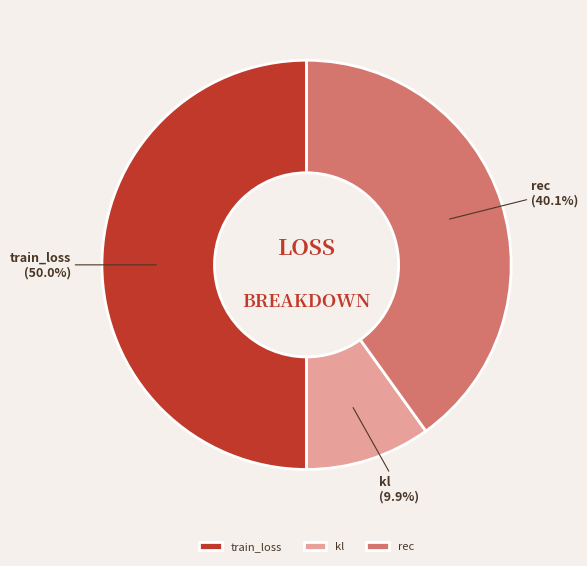

Which category has the biggest portion of the pie?

train_loss